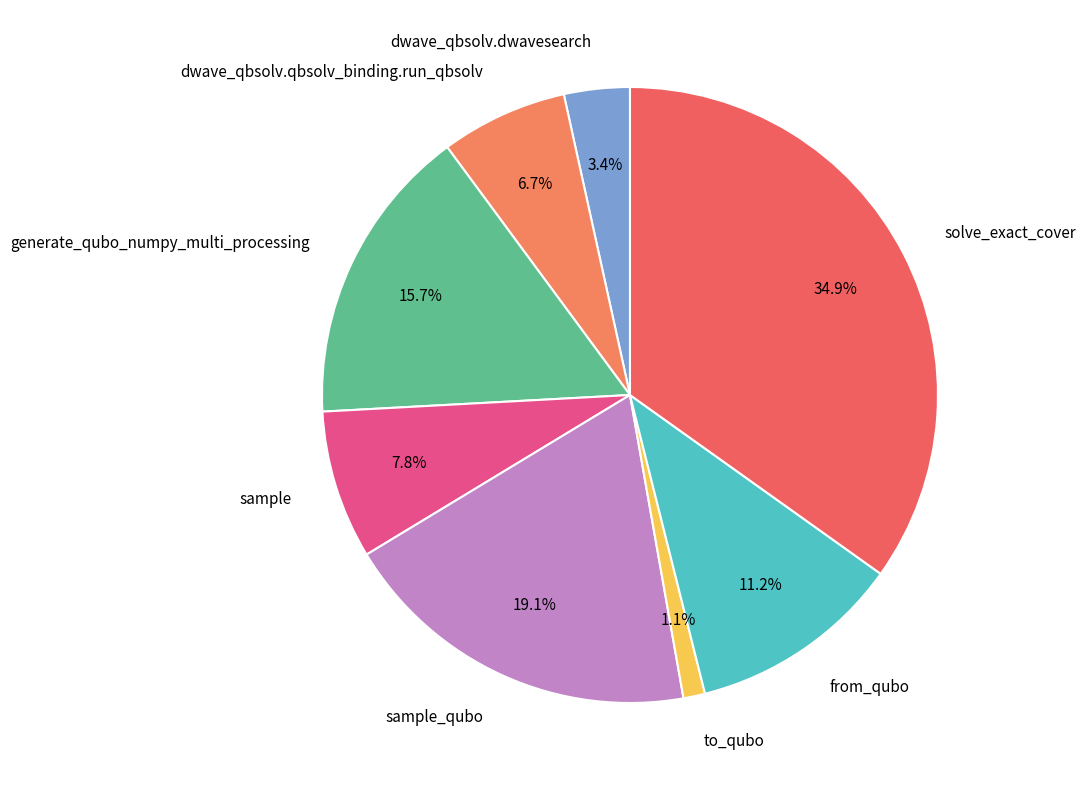

To the nearest percent, what portion does generate_qubo_numpy_multi_processing represent?

16%